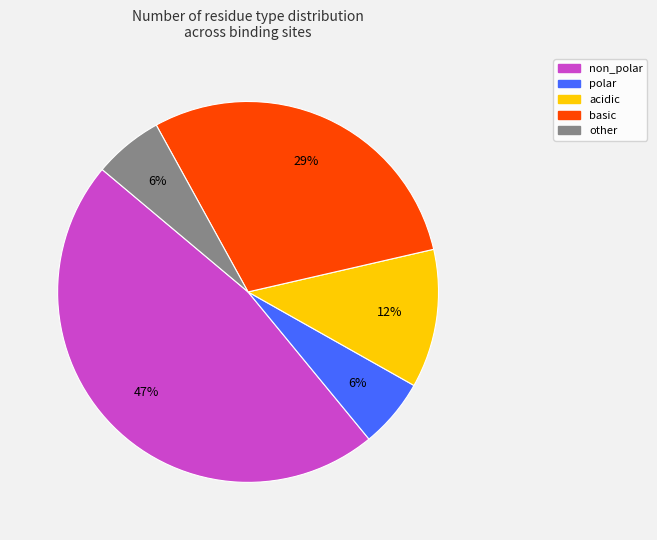

How many slices are in this pie chart?

5